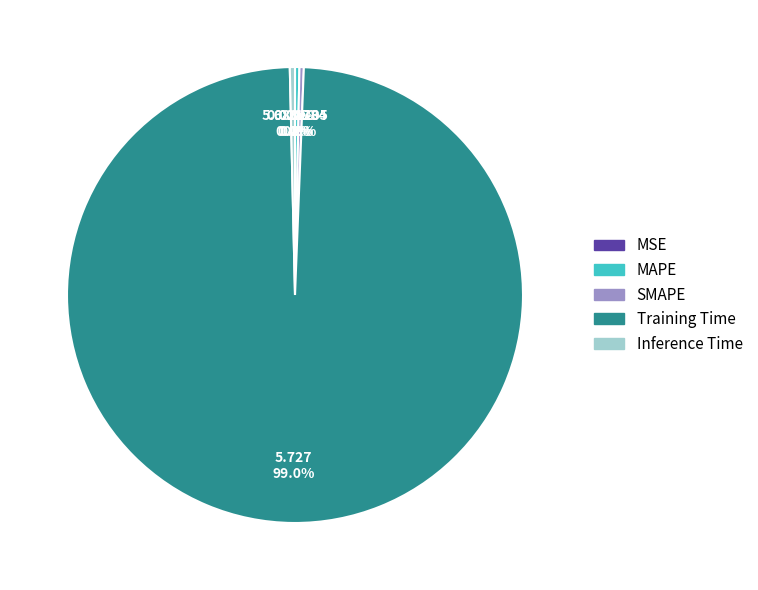

What is the largest slice in the pie chart?

Training Time